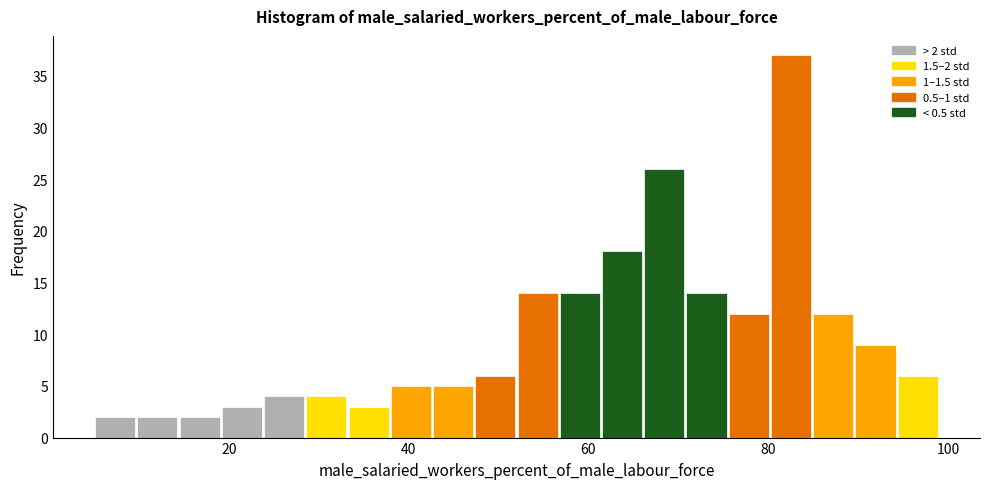

Read against the x-axis, roughly where is the centre of the tallest bar?

82